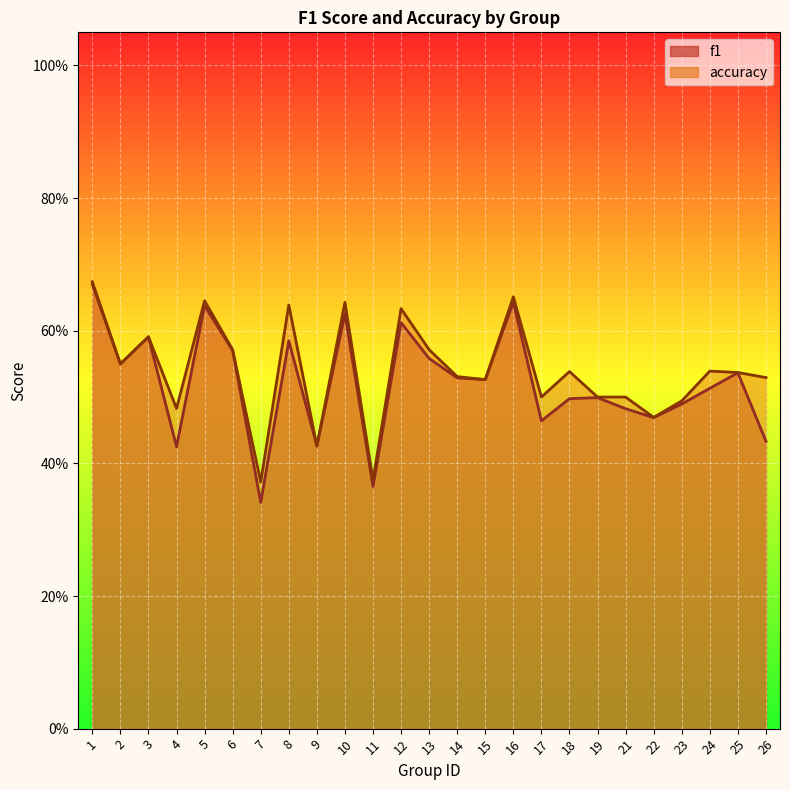

Where is f1 nearest to the value 0?

7